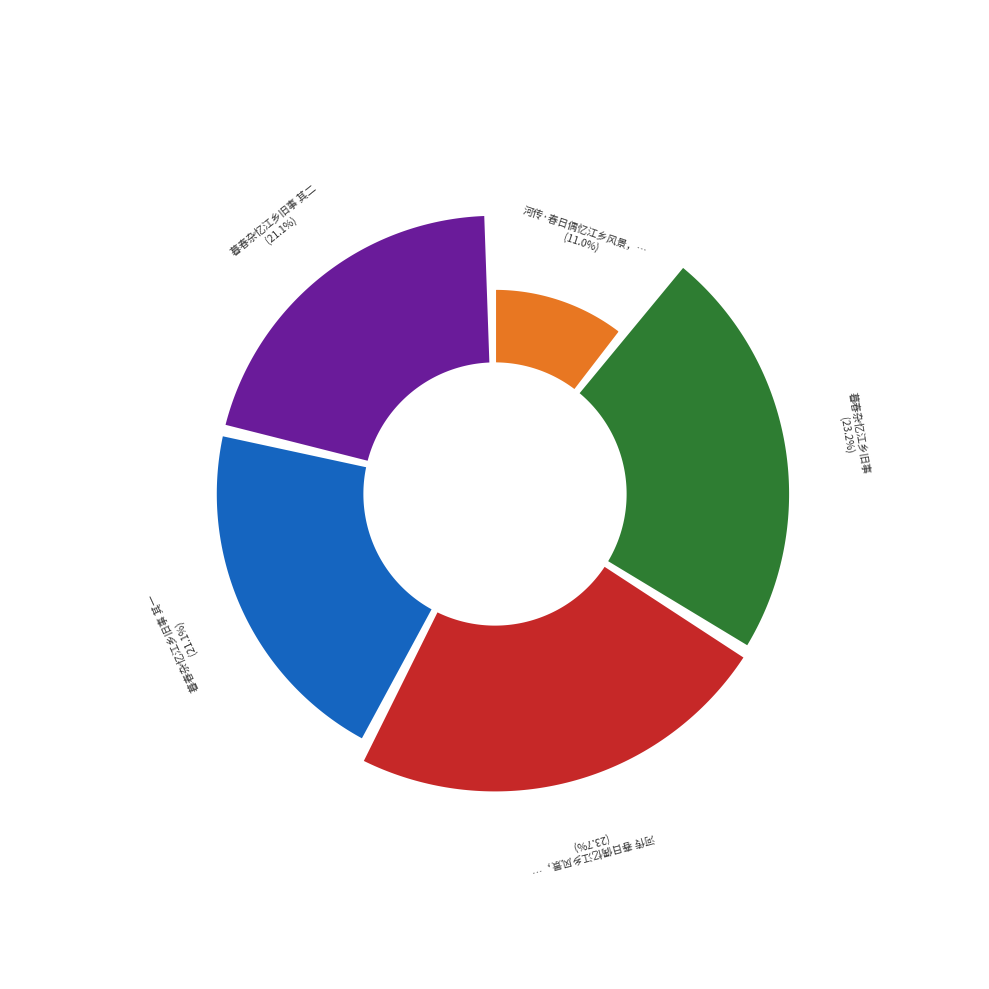

To the nearest percent, what is the average slice percentage?

20%